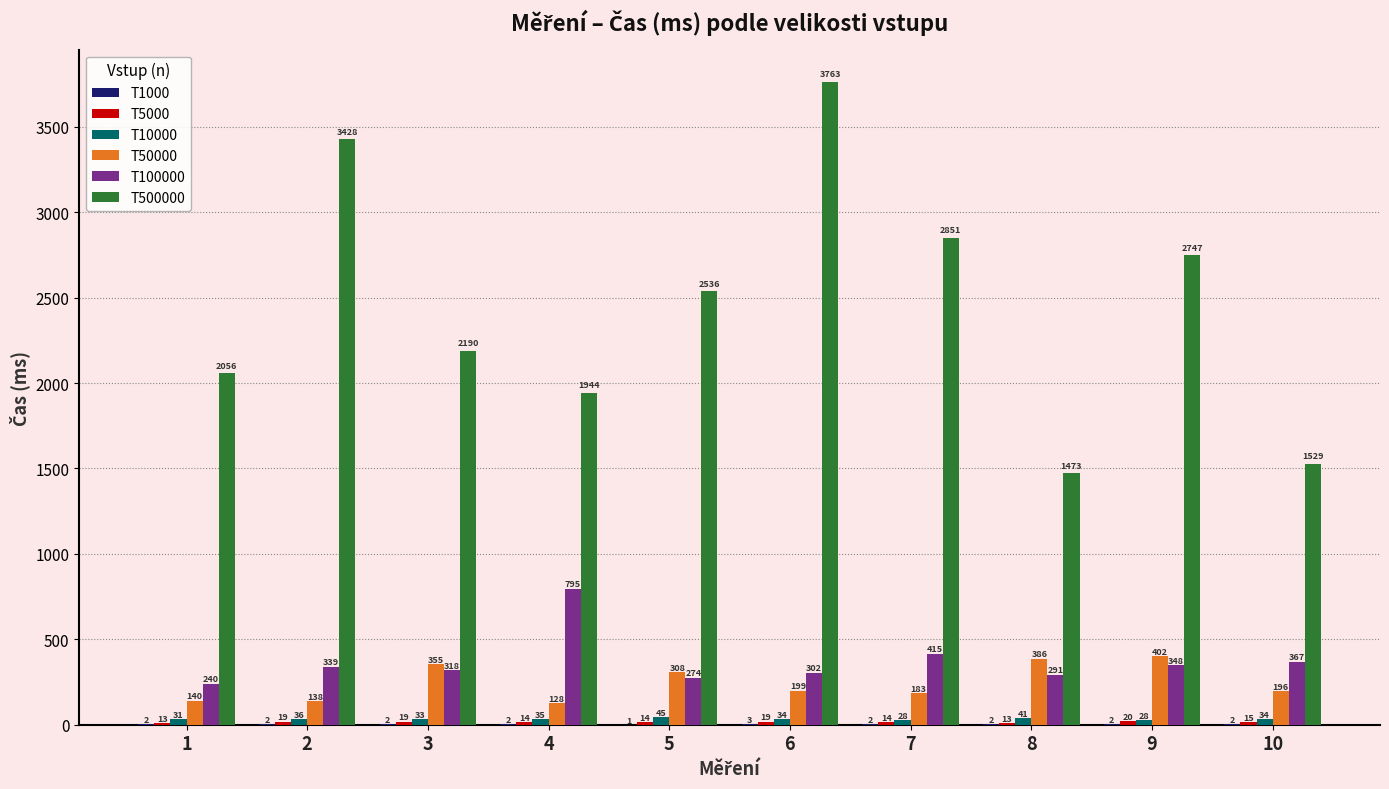

What is the total value across all series at 5?

3178